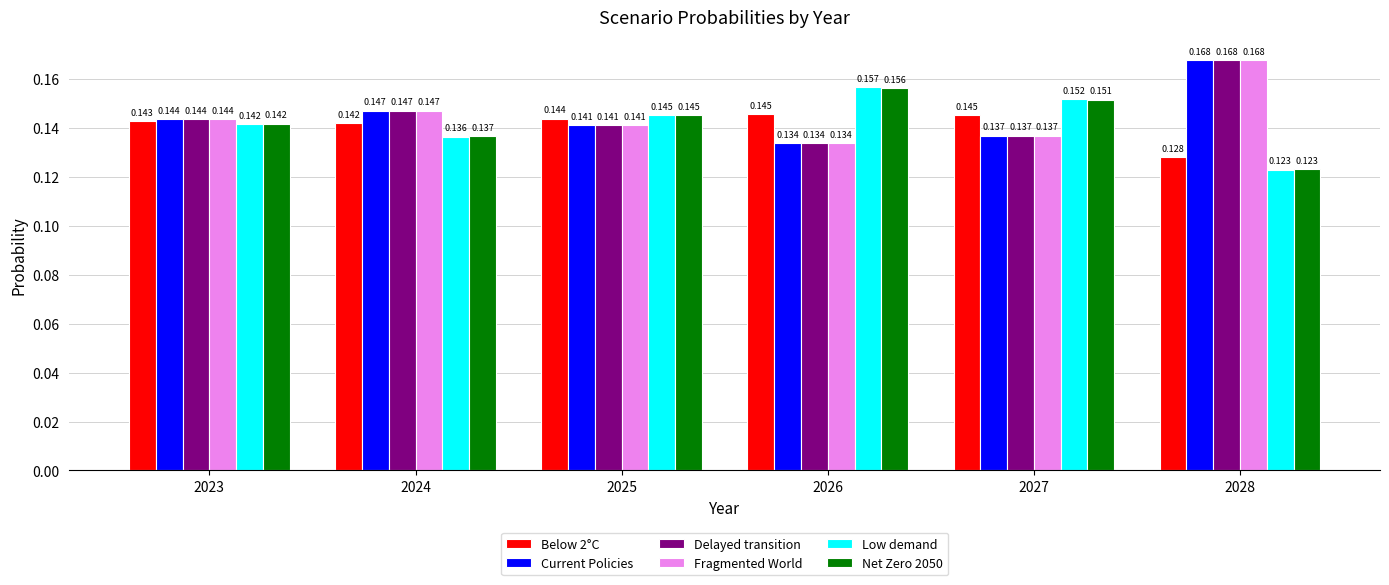

How many groups of bars are there?

6